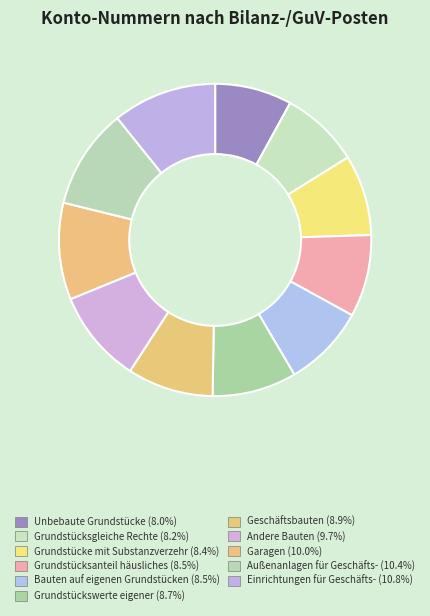

What is the ratio of the value at Bauten auf eigenen Grundstücken to the value at Außenanlagen für Geschäfts-?

0.8